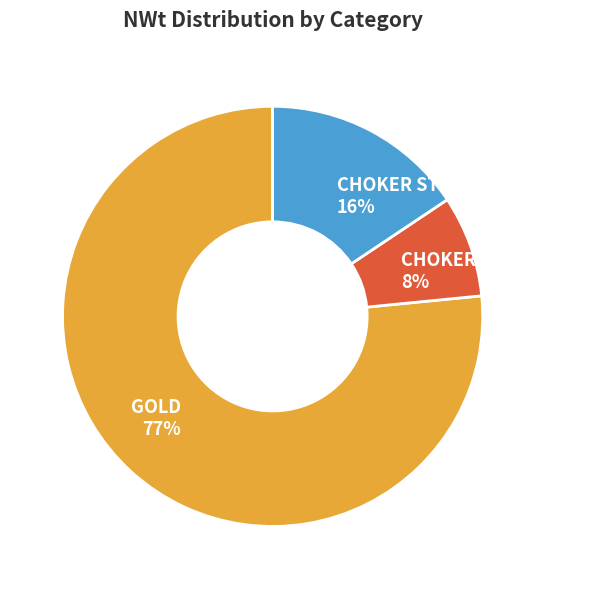

Is there any slice that represents more than half of the pie?

Yes